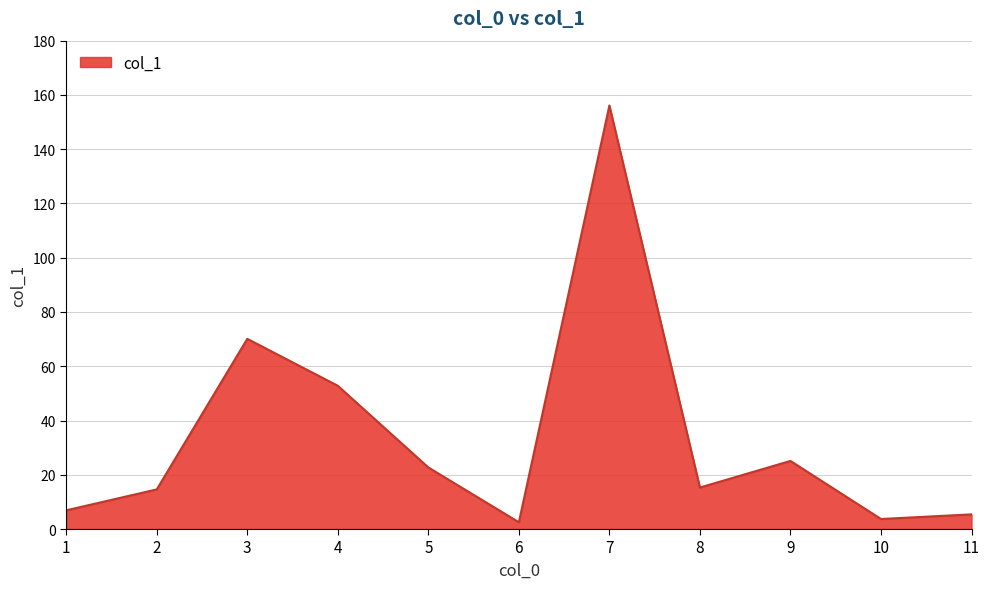

How many lines are shown in the chart?

1